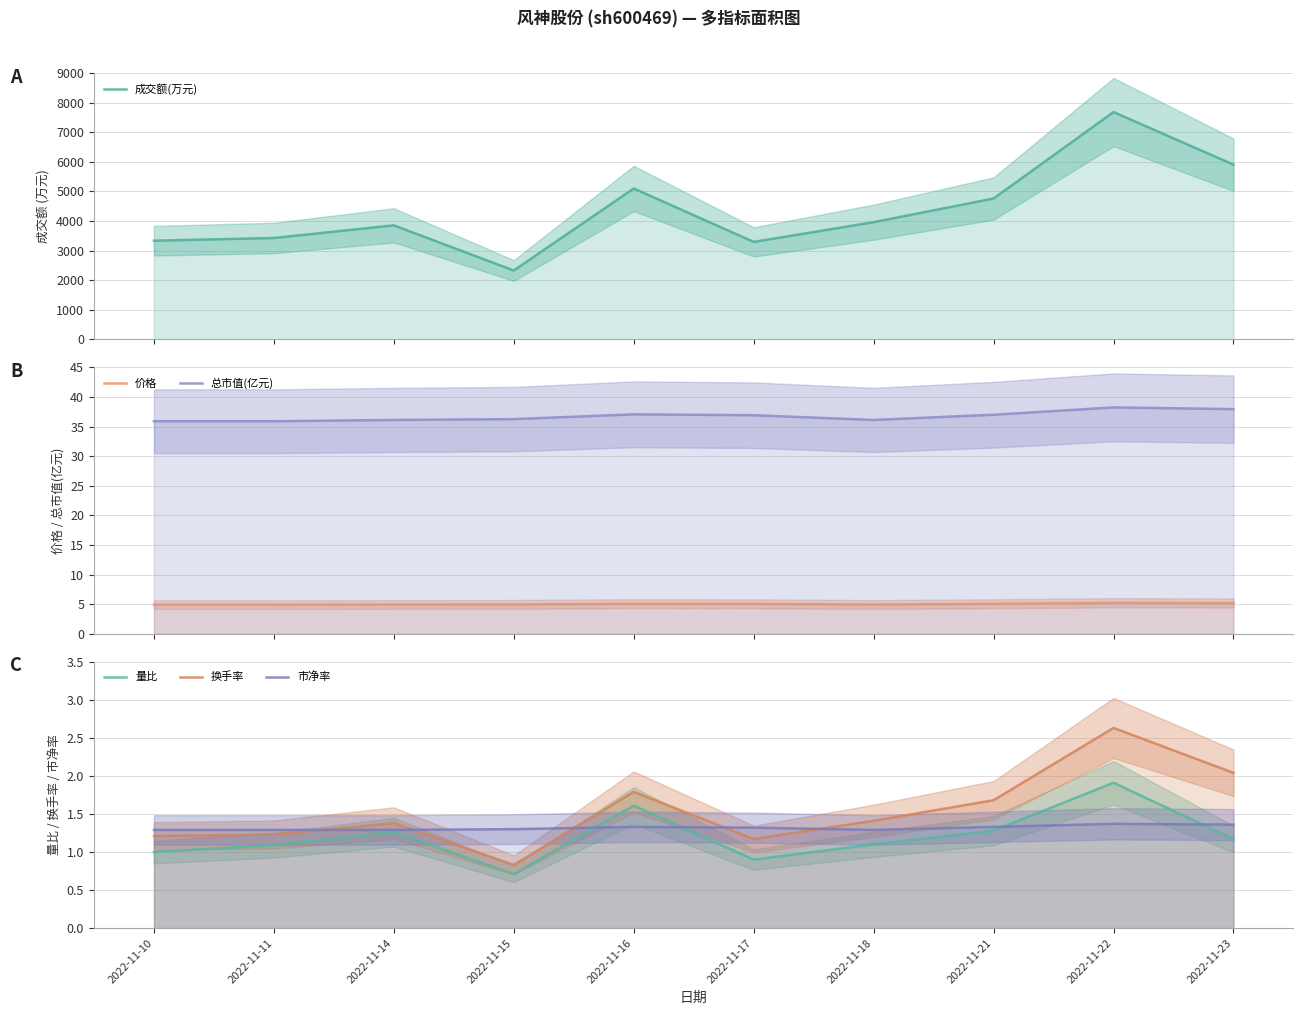

What is the average value of the 换手率 series?

1.5